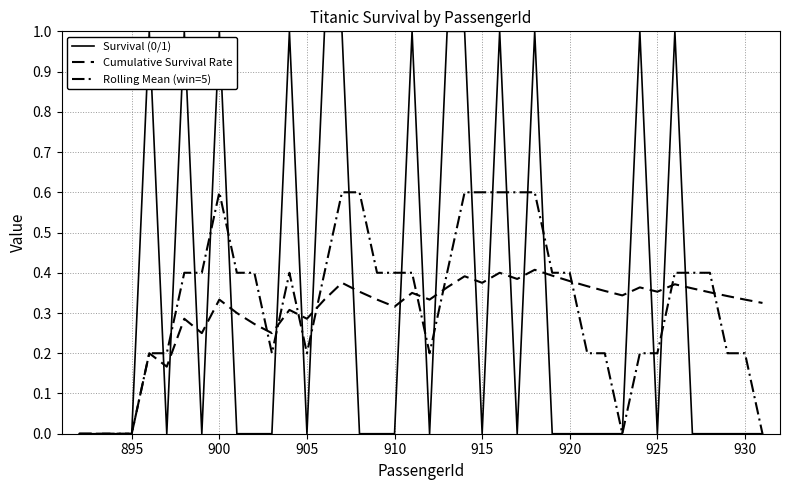

Is this an area chart (filled region under the line)?

No